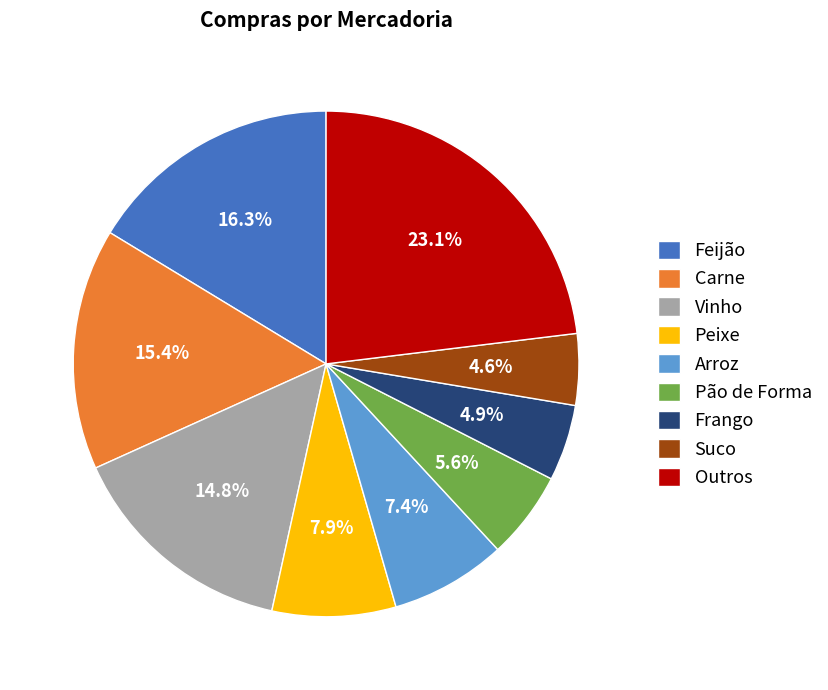

What is the largest slice in the pie chart?

Outros